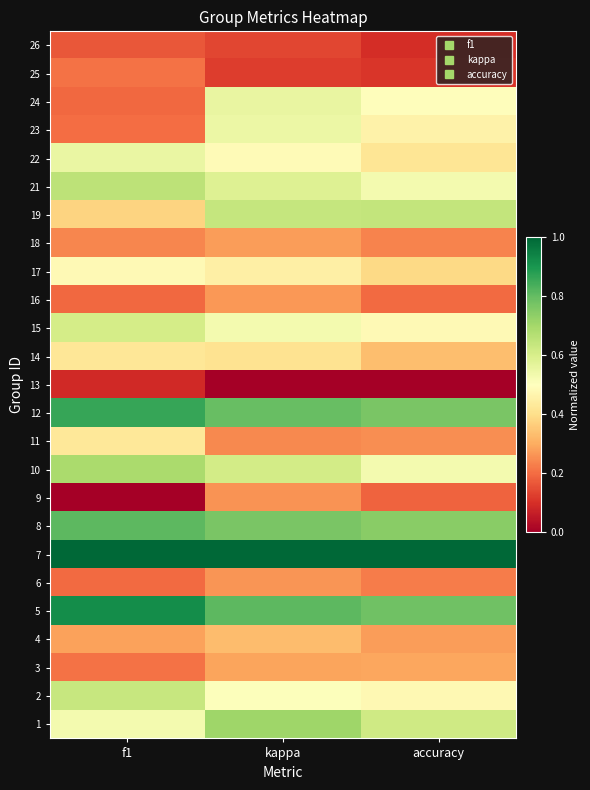

At how many categories does at least one series exceed 0?

3